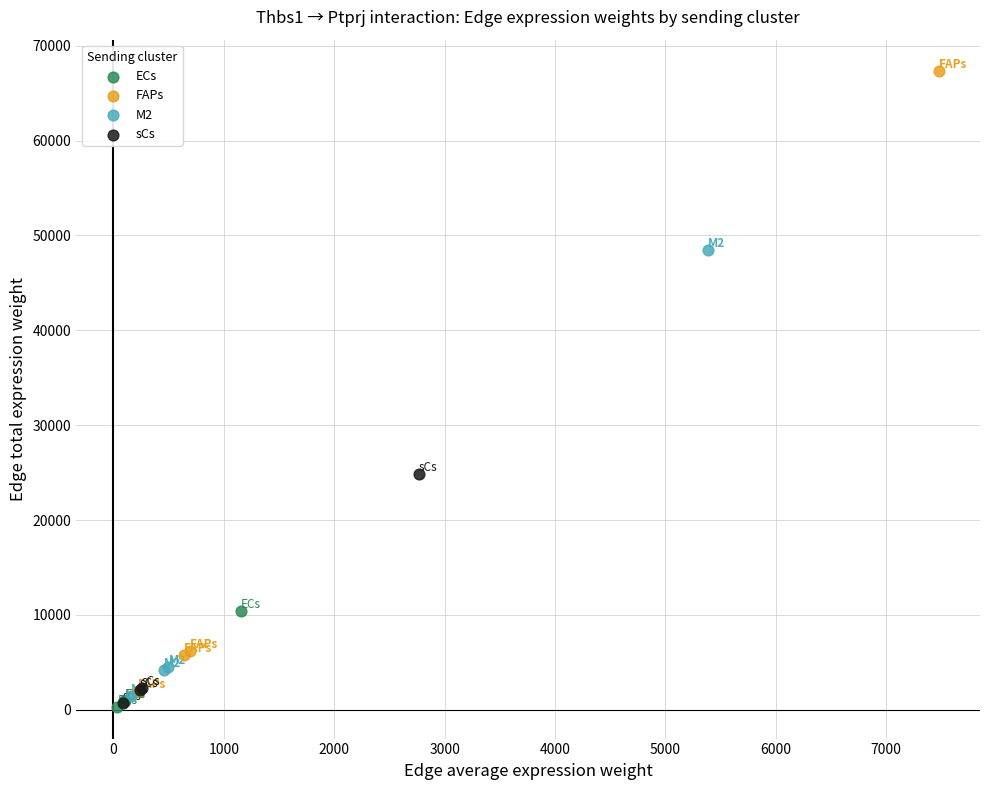

Which series has the widest spread of Y values?

FAPs